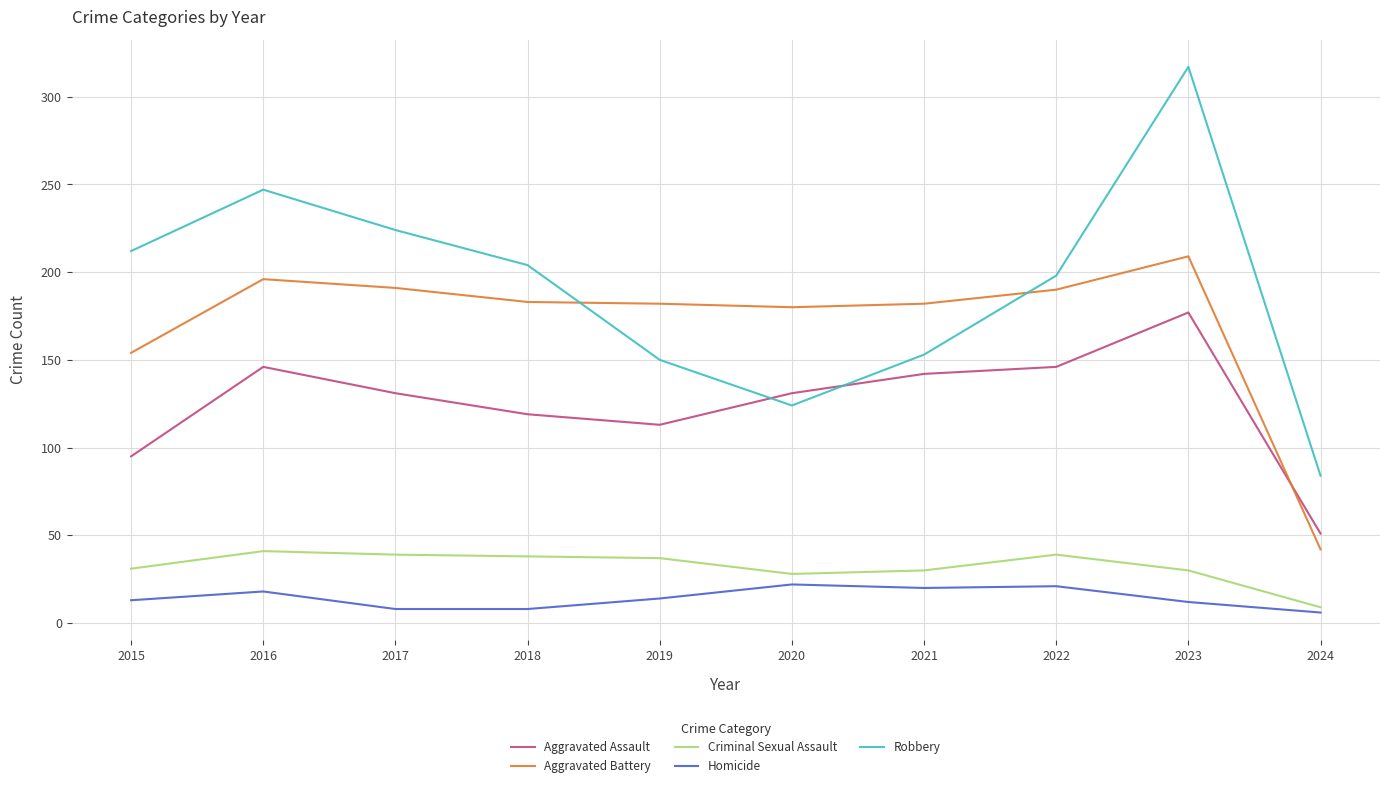

How many times do Aggravated Battery and Aggravated Assault cross each other?

1